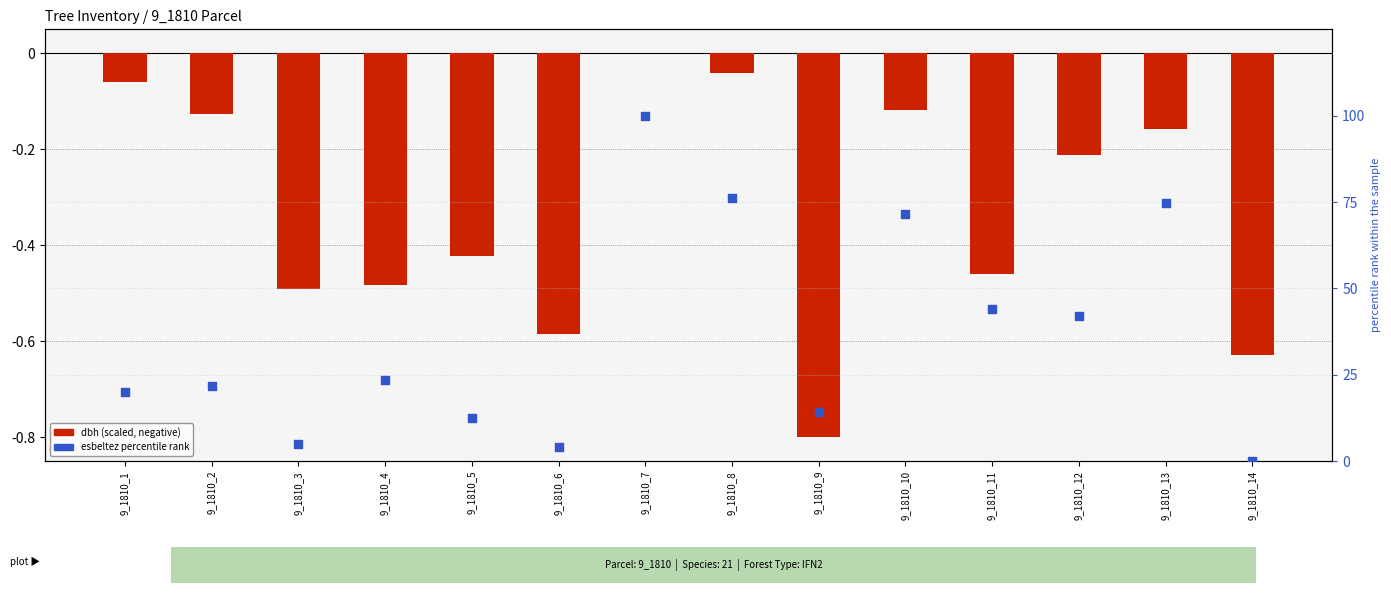

Which series contains the lowest Y value?

dbh (scaled)